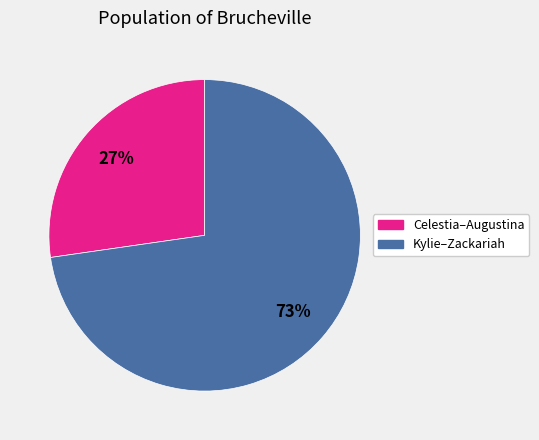

Is there a majority slice in this chart?

Yes